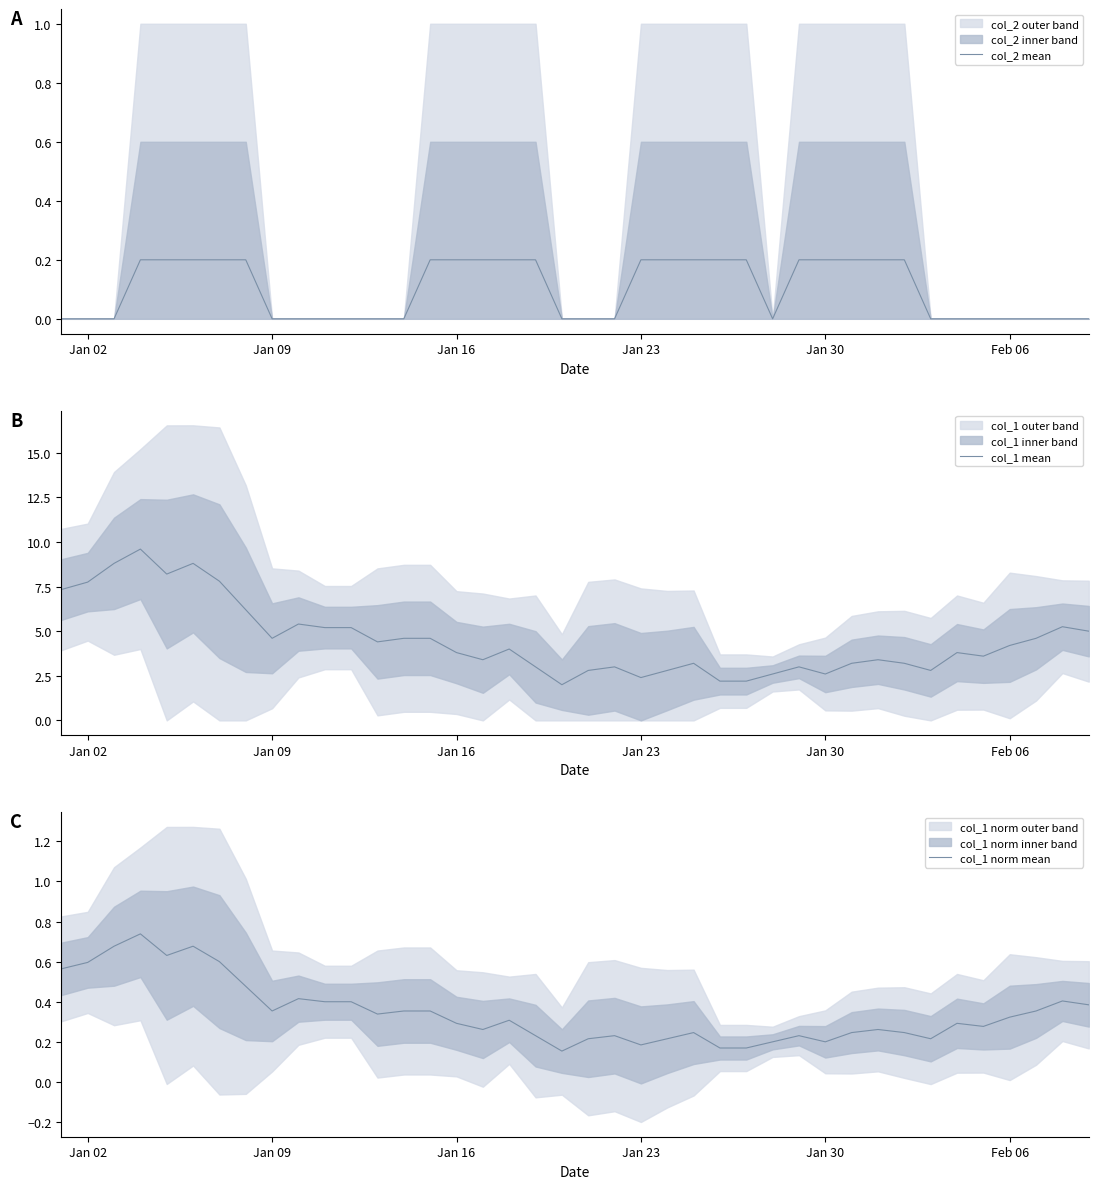

True or false: col_2 mean and col_1 mean cross at least once.

False